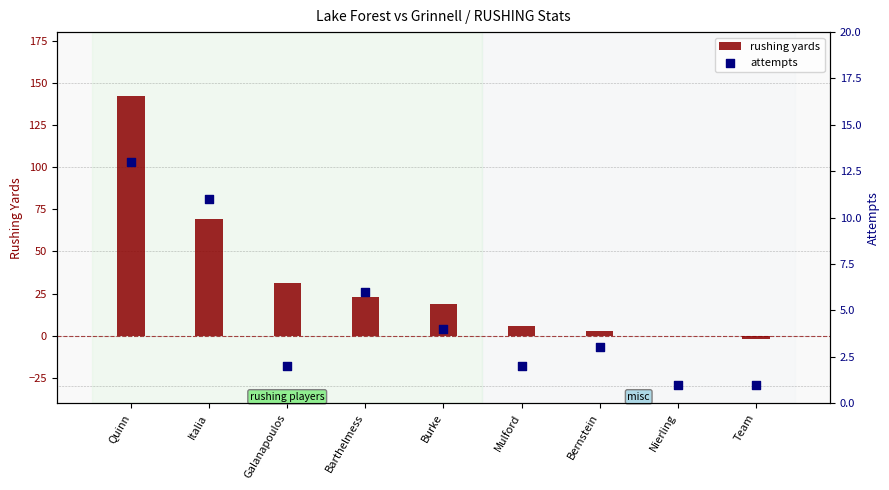

At how many categories does at least one series exceed 2?

7